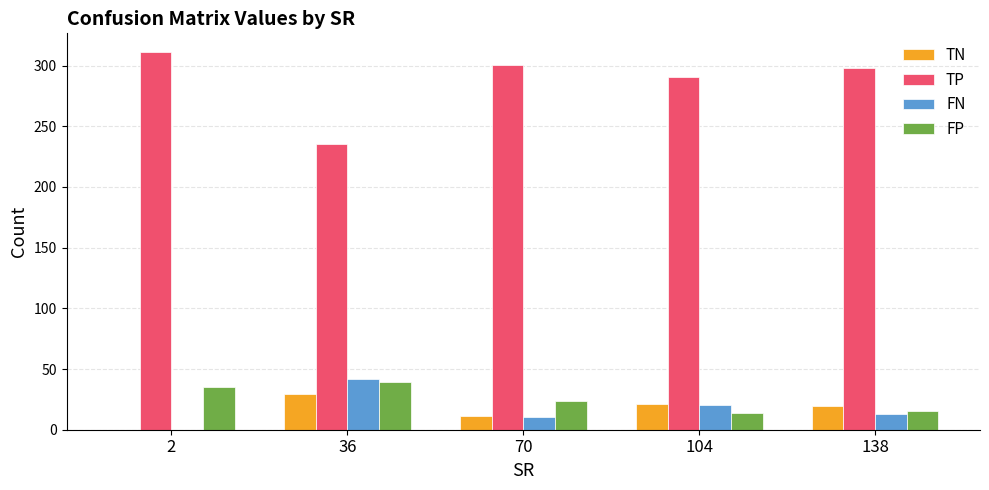

How many distinct data groups are displayed?

4